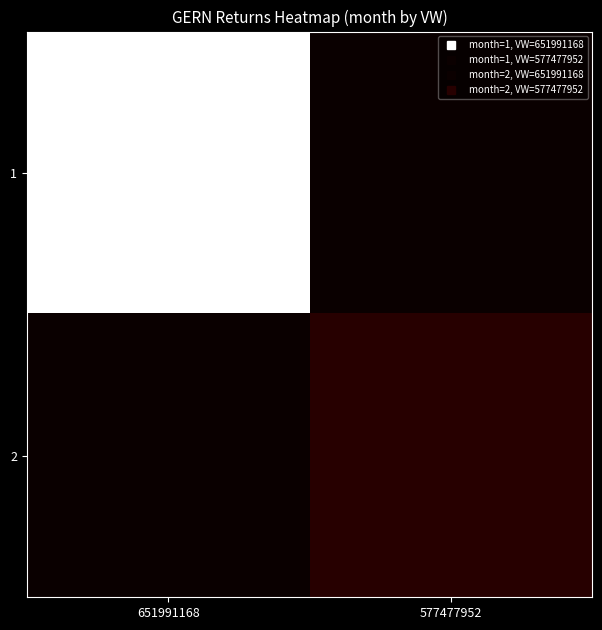

At which category is the sum across all series the highest?

651991168